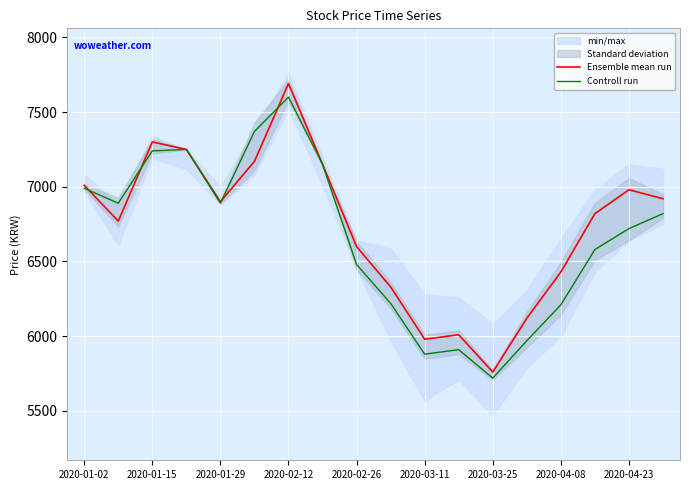

What is the maximum value for Ensemble mean run?

7690